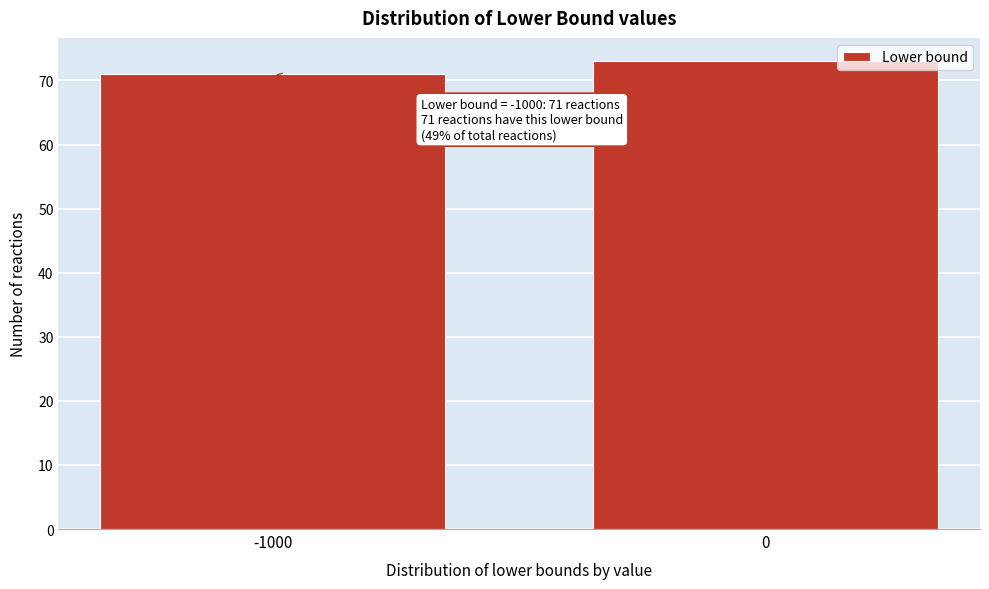

Reading right to left, transcribe all the data shown in this chart.

73	71